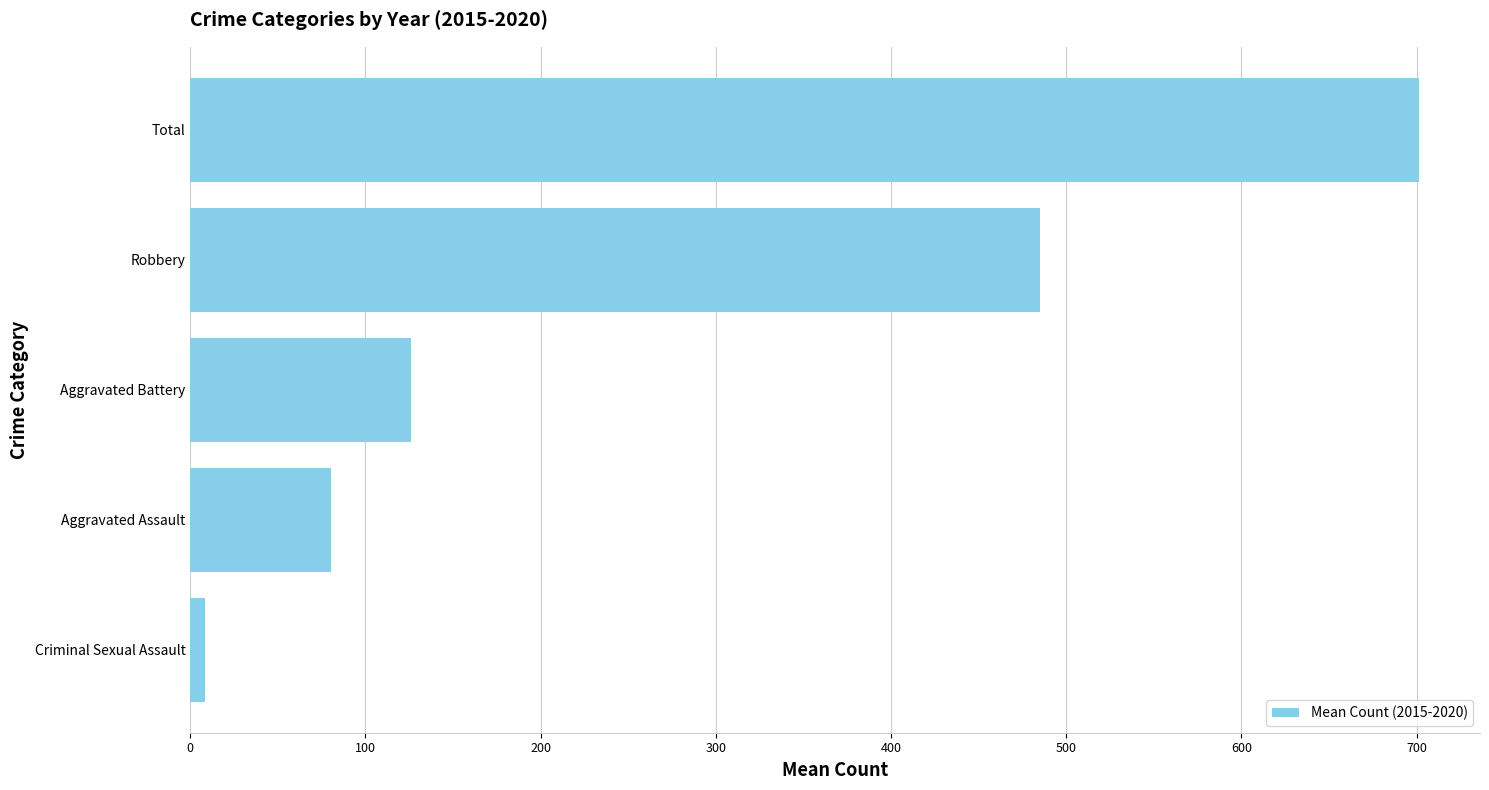

Count the number of data series in this chart.

1